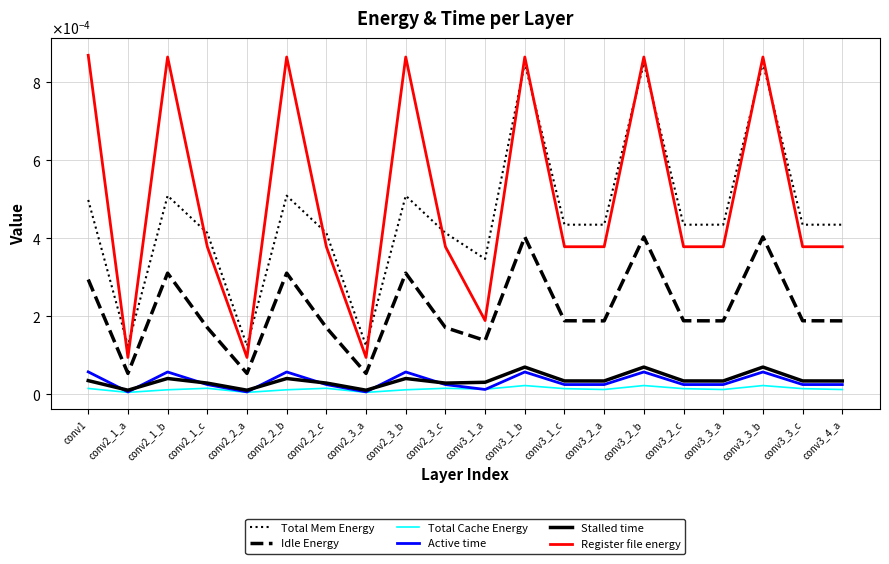

True or false: Active time has more than 2 interior local peaks.

True